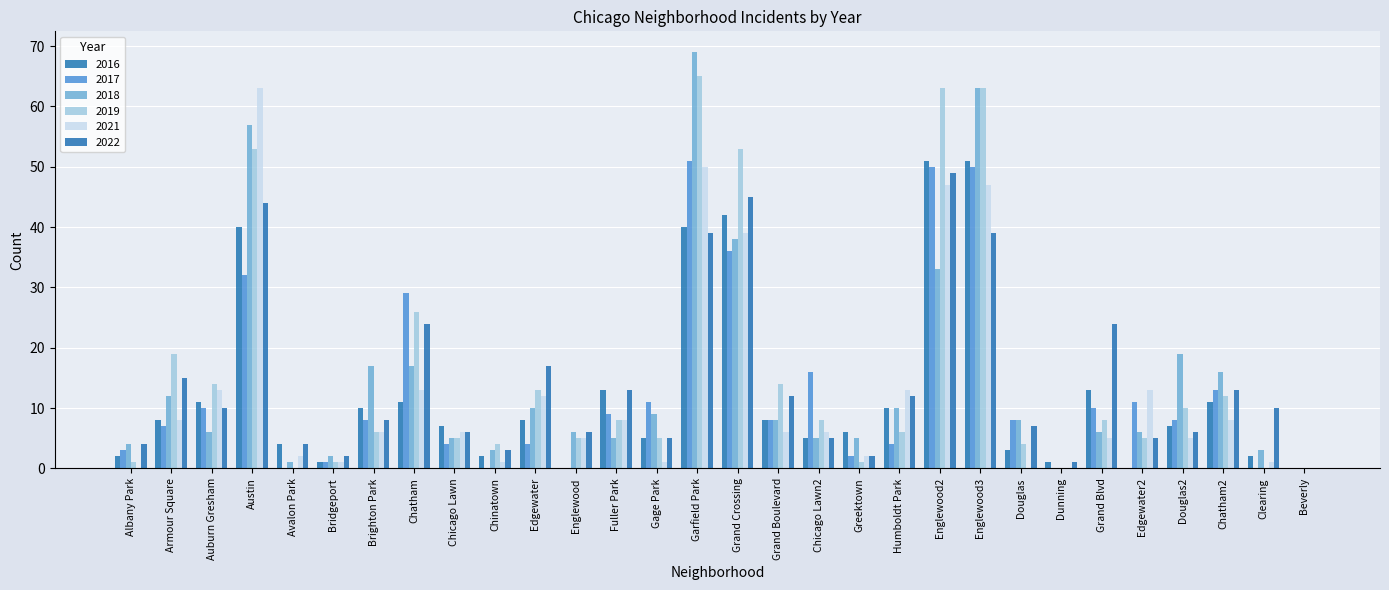

At which category is the sum across all series the highest?

Garfield Park